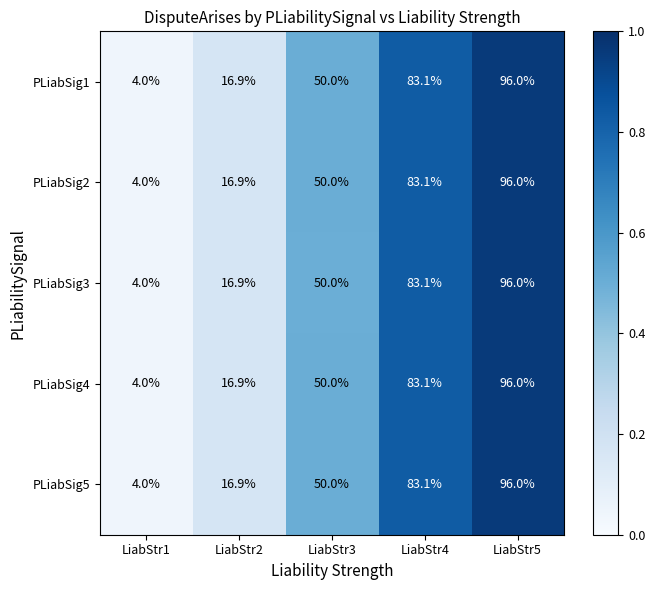

What is the average value of the PLiabSig5 series?

50.0